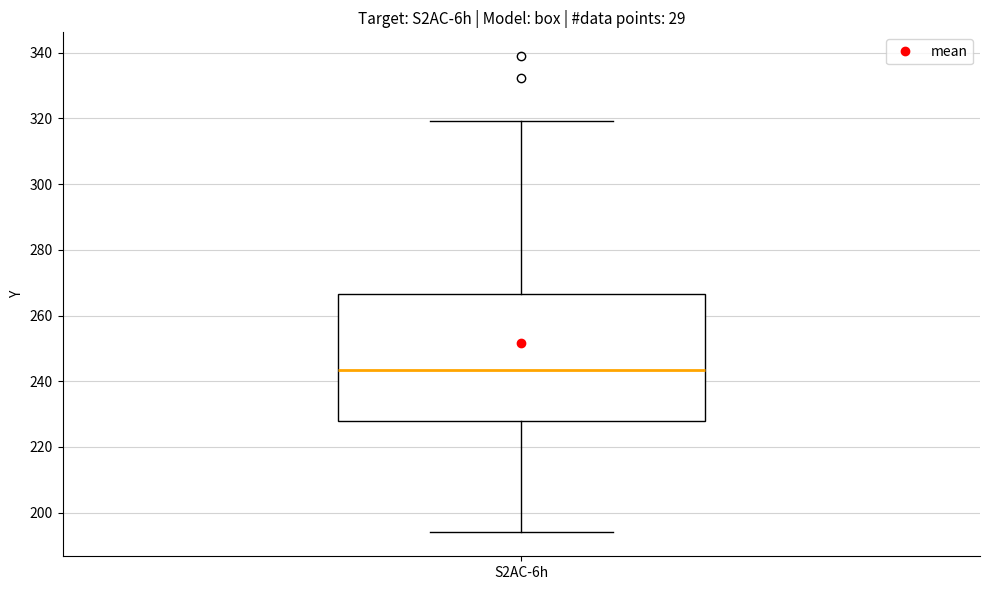

Where does the lower whisker of the box for S2AC-6h end on the y-axis? The values are not printed on the chart, so give them approximately, as read against the axis.

194